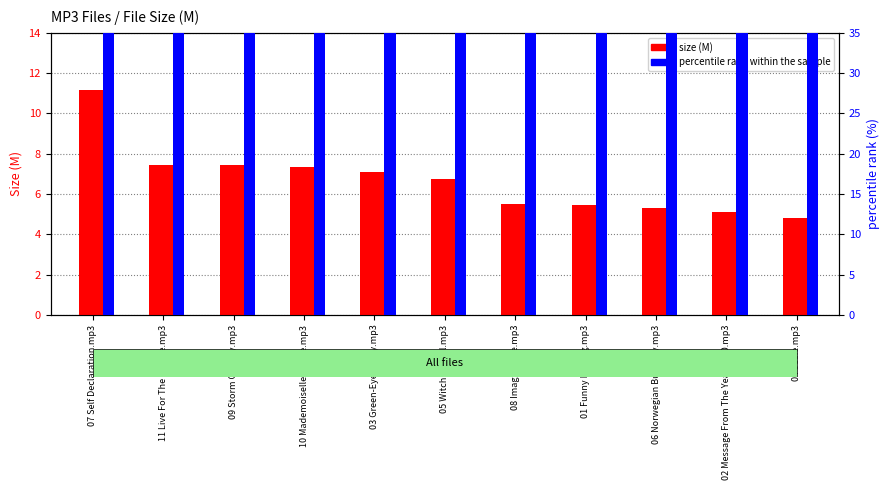

Reading right to left, extract all data points from this chart.

size (M): 04 Josie.mp3=4.8	02 Message From The Year 2000.mp3=5.1	06 Norwegian Butterfly.mp3=5.3	01 Funny Feeling.mp3=5.5	08 Images Blue.mp3=5.5	05 Witch's Spell.mp3=6.8	03 Green-Eyed Lucy.mp3=7.1	10 Mademoiselle Jackie.mp3=7.3	09 Storm On Way.mp3=7.4	11 Live For The Minute.mp3=7.4	07 Self Declaration.mp3=11.2
percentile rank within the sample: 04 Josie.mp3=43.0	02 Message From The Year 2000.mp3=45.4	06 Norwegian Butterfly.mp3=47.6	01 Funny Feeling.mp3=48.9	08 Images Blue.mp3=49.0	05 Witch's Spell.mp3=60.4	03 Green-Eyed Lucy.mp3=63.2	10 Mademoiselle Jackie.mp3=65.5	09 Storm On Way.mp3=66.5	11 Live For The Minute.mp3=66.5	07 Self Declaration.mp3=100.0